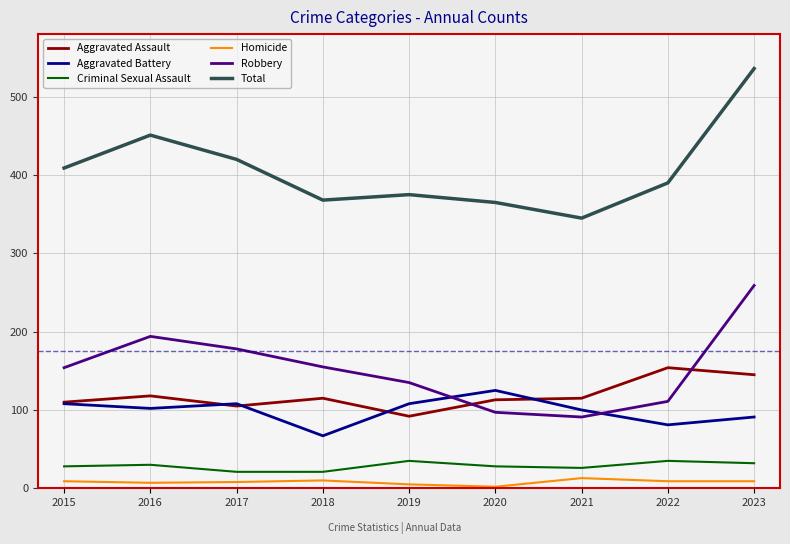

What are all the series names shown in the legend?

Aggravated Assault, Aggravated Battery, Criminal Sexual Assault, Homicide, Robbery, Total